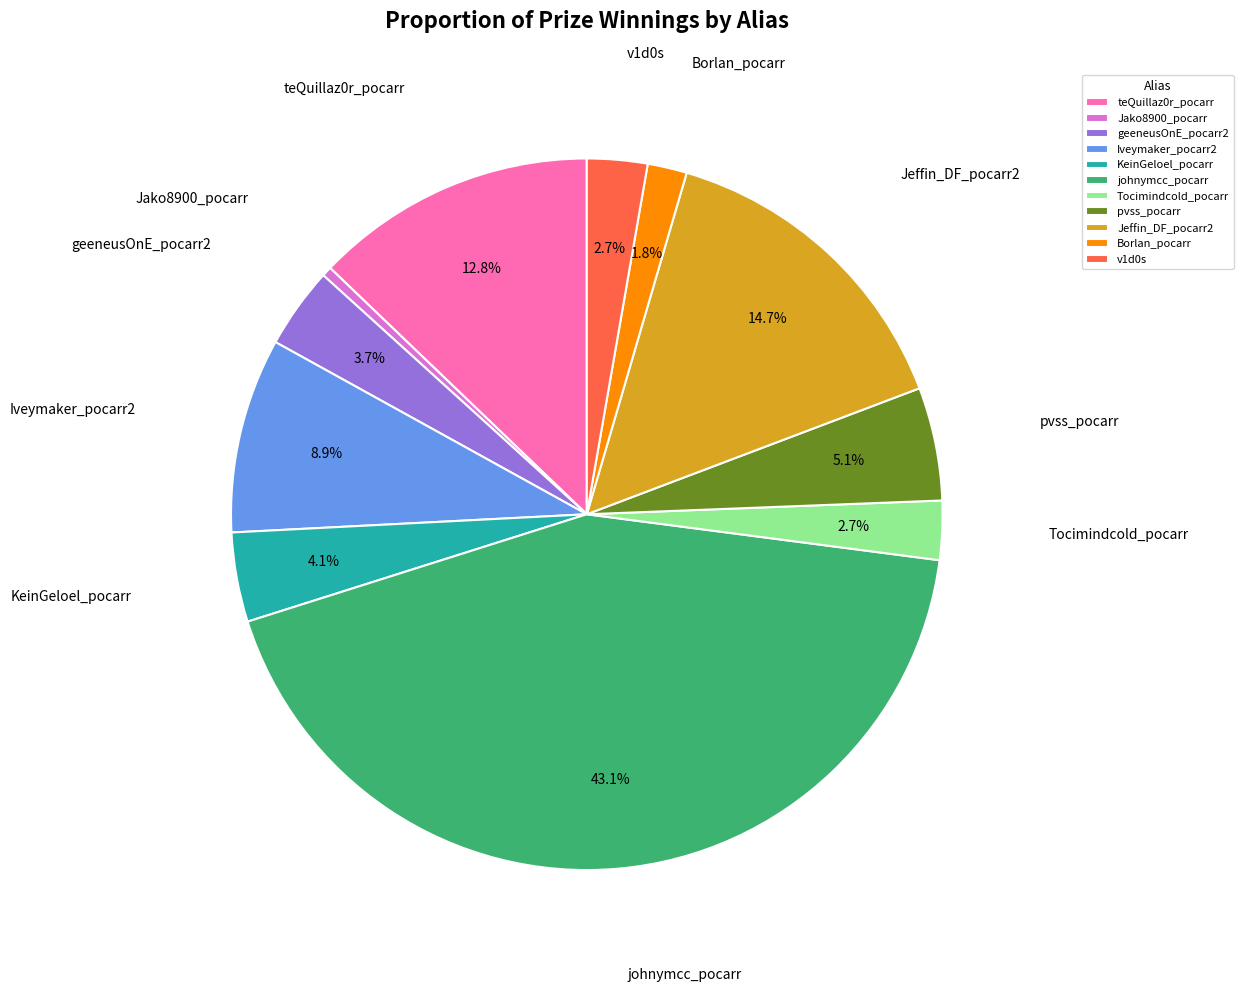

What is the ratio of the value at pvss_pocarr to the value at Iveymaker_pocarr2?

0.6